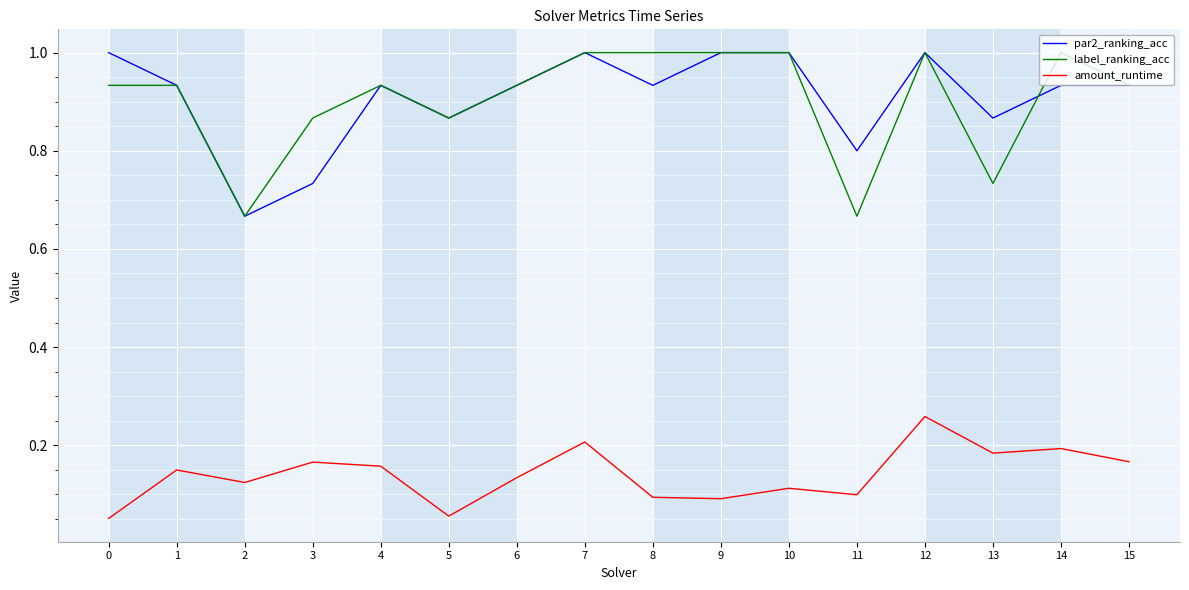

What is the total value across all series at 6?

2.0